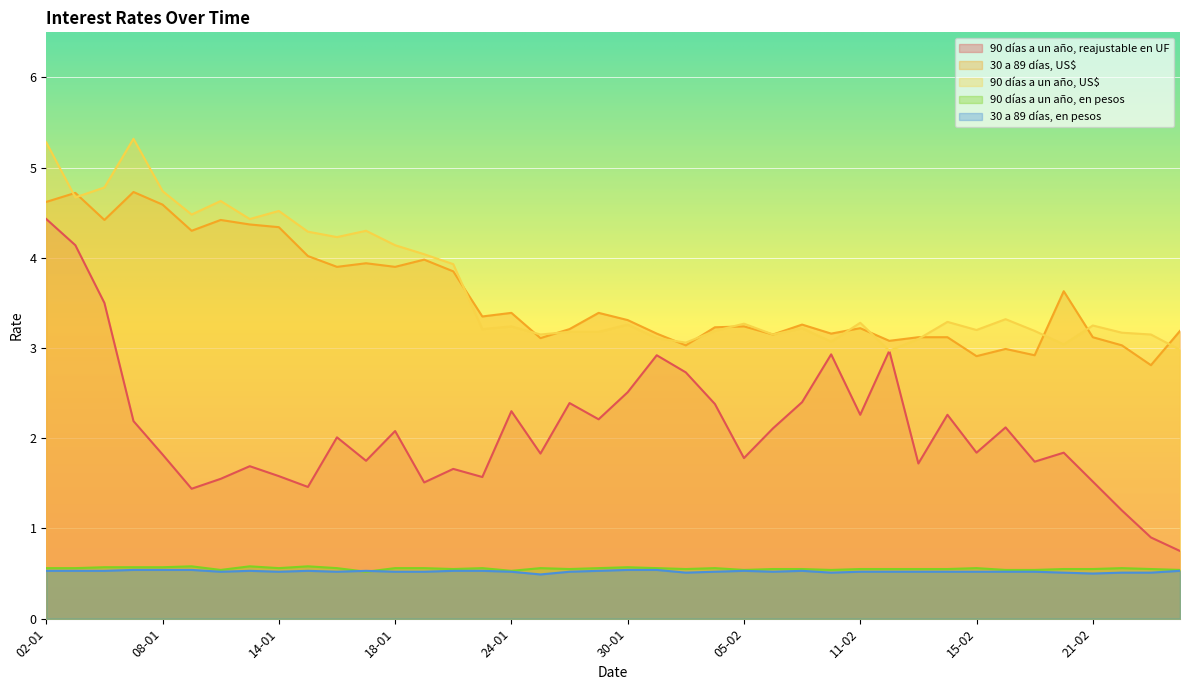

True or false: 30 a 89 días, en pesos has a value of 0.8 at 31-01.

False